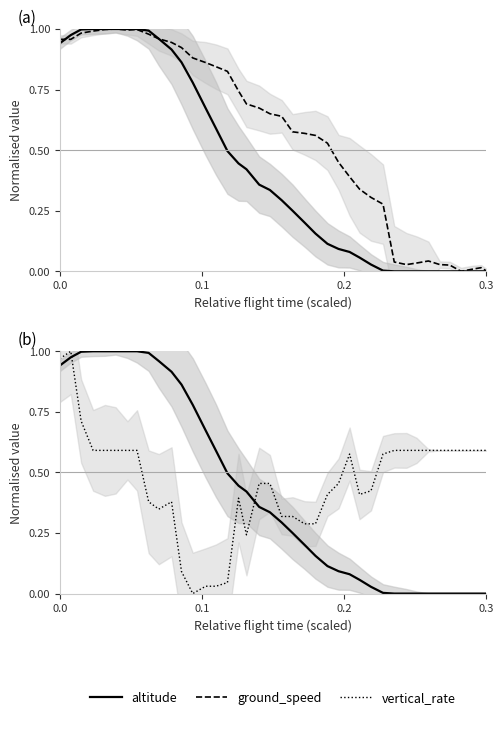

Is the value of ground_speed at 11 greater than the value of vertical_rate at 6?

Yes